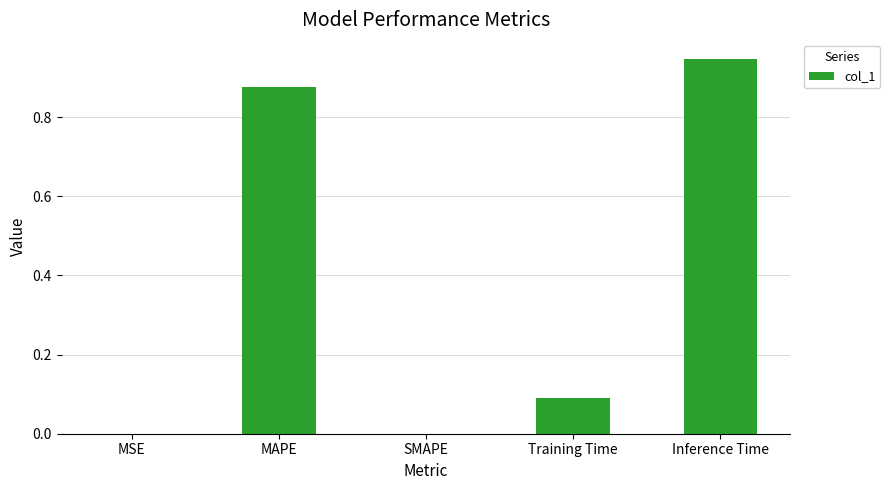

How many data points does each series have?

5